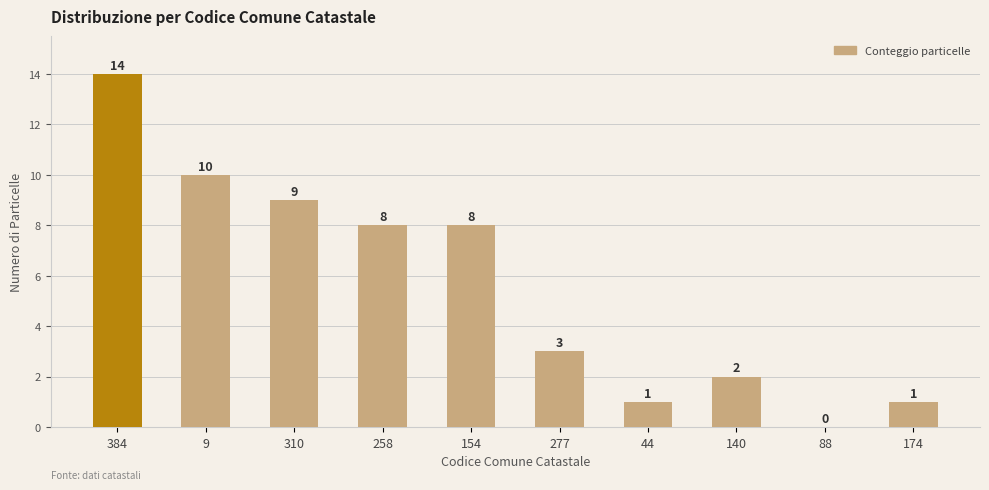

What is the difference between the values at 384 and 9?

4